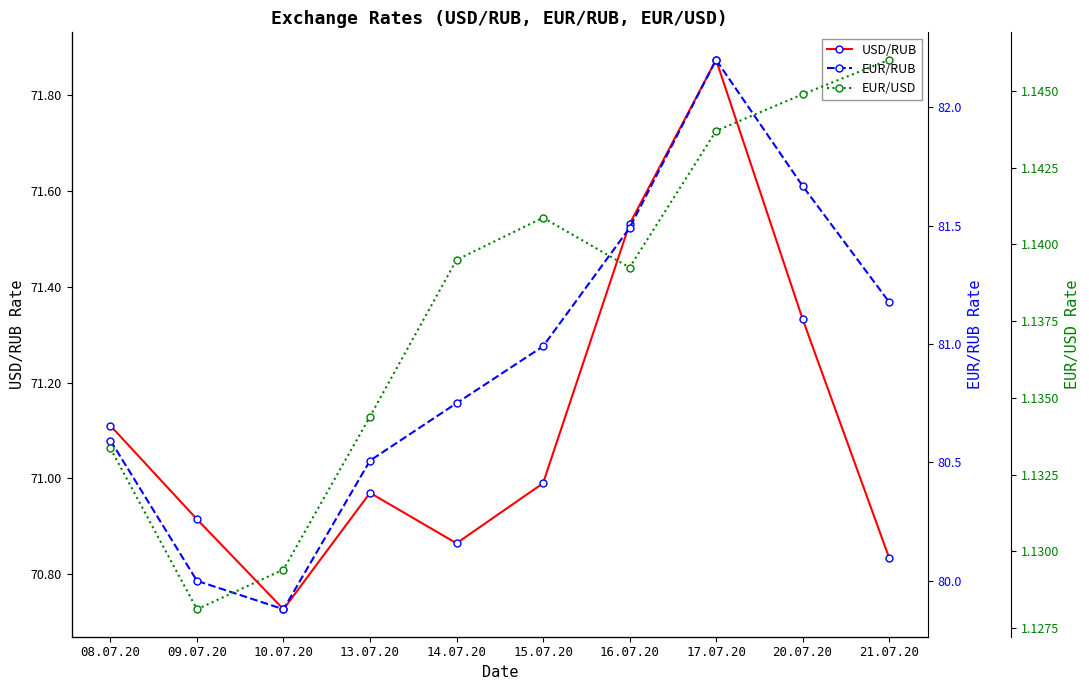

Which series has the largest total across all categories?

EUR/RUB